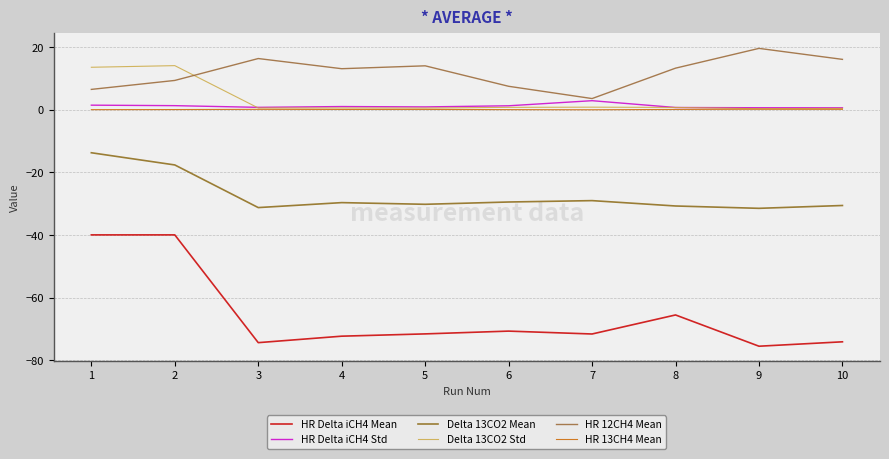

At which category is the sum across all series the highest?

1